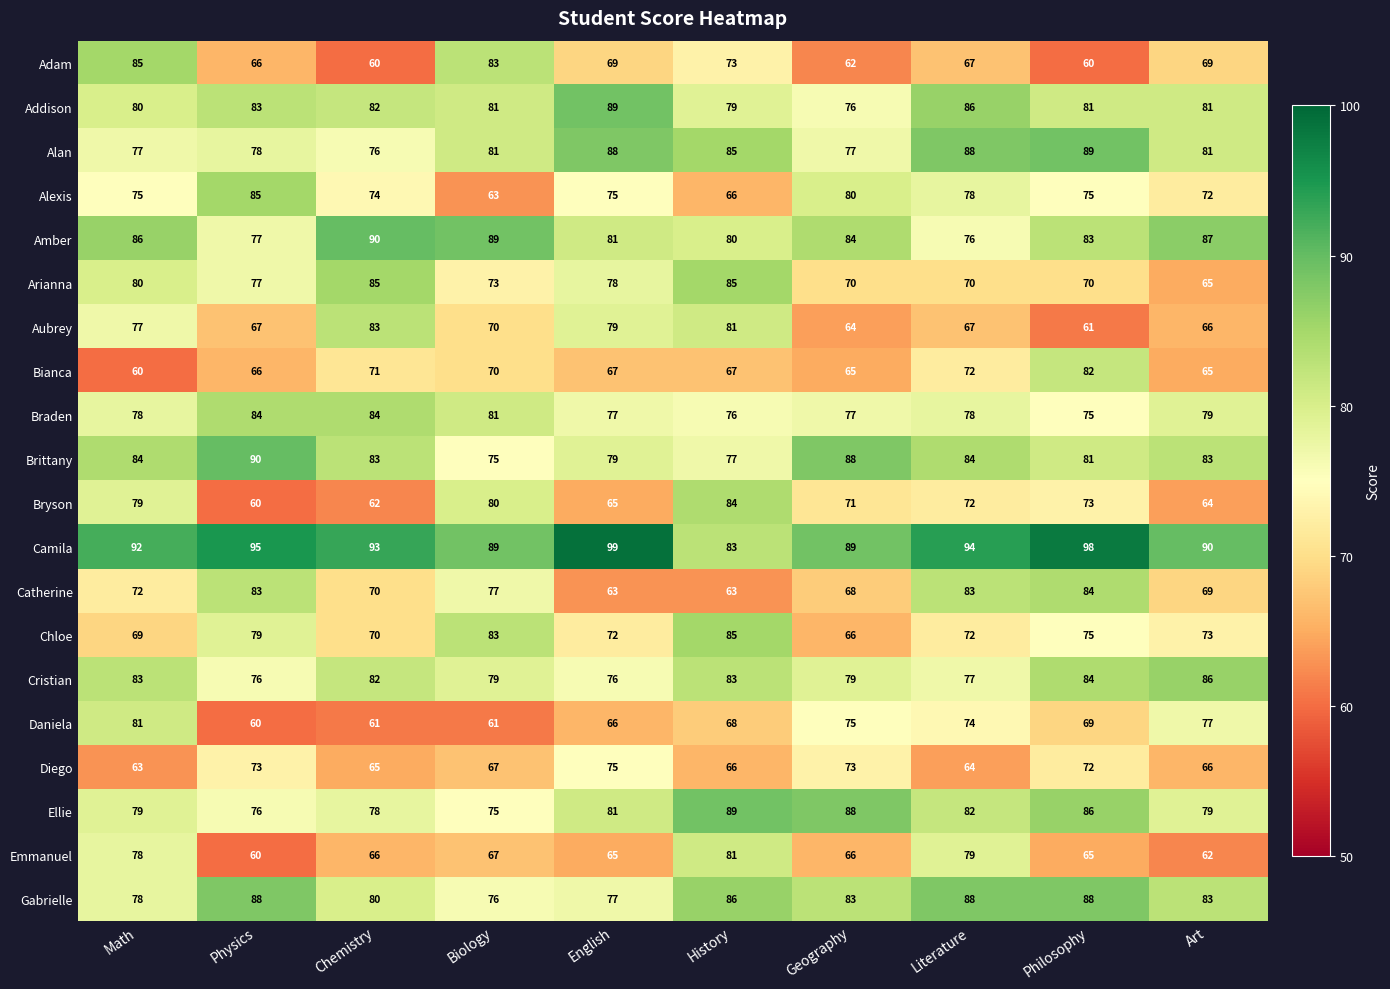

Which series has the widest spread of values?

Adam